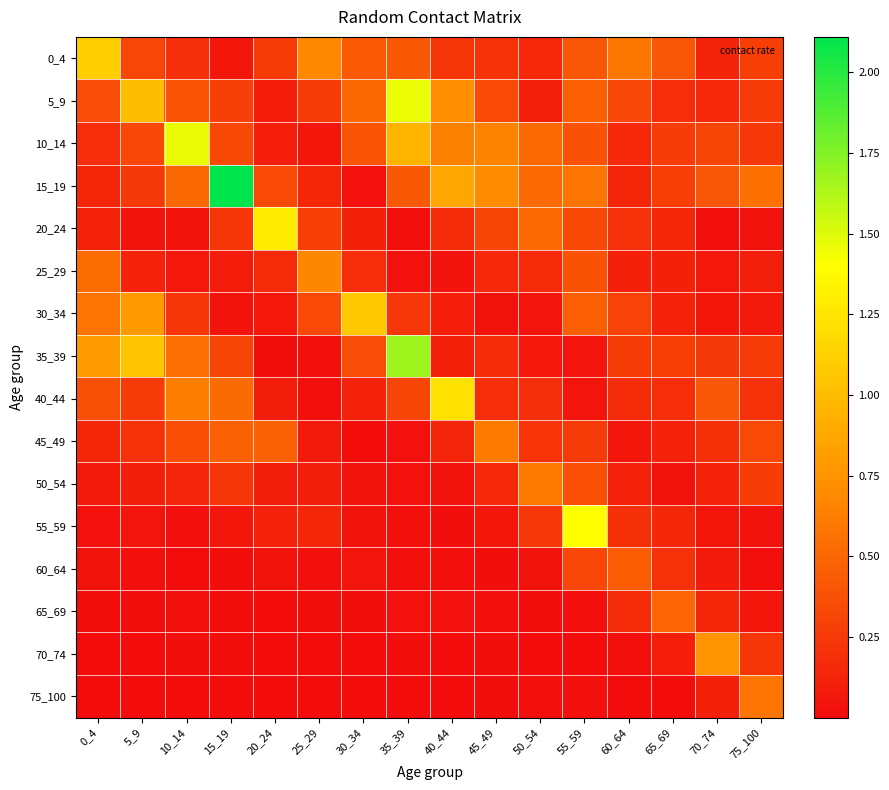

At how many categories does at least one series exceed 1?

9